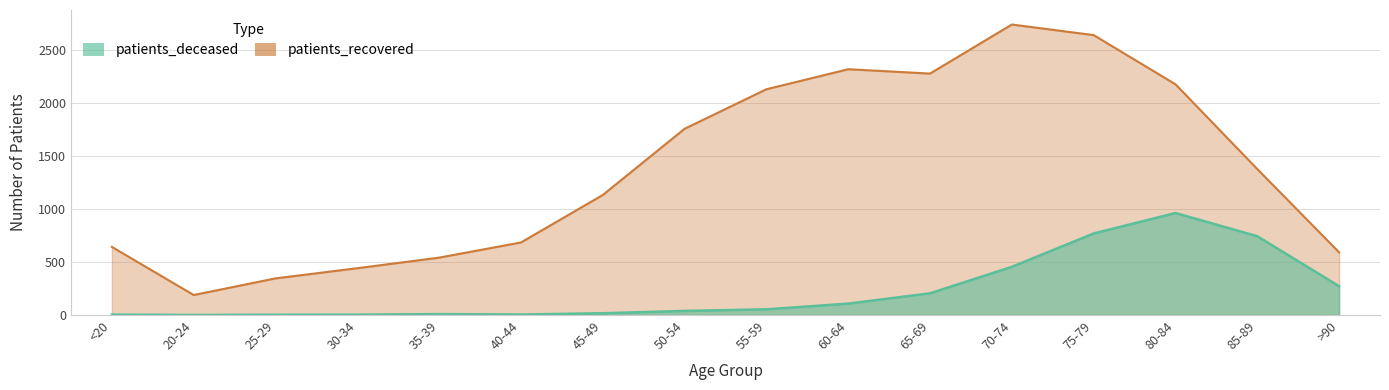

List the labels in order of patients_deceased value, largest first.

80-84, 75-79, 85-89, 70-74, >90, 65-69, 60-64, 55-59, 50-54, 45-49, 35-39, 40-44, <20, 30-34, 25-29, 20-24